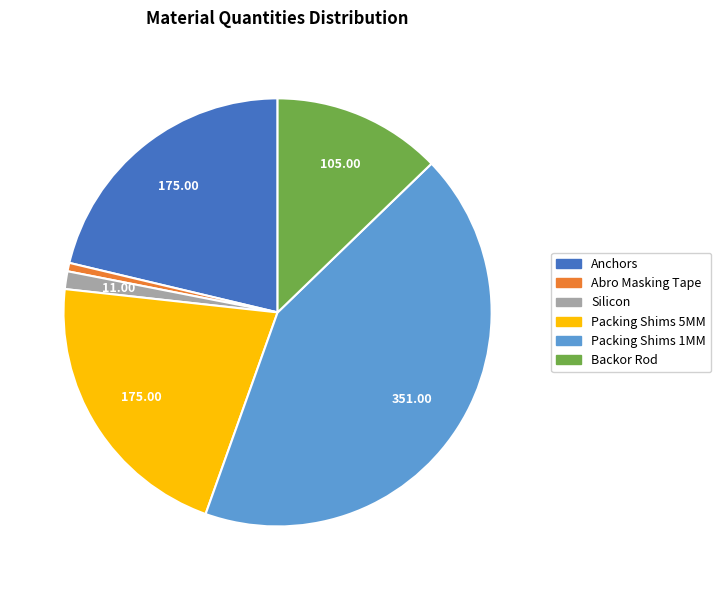

Combined, do Packing Shims 5MM and Abro Masking Tape account for over 50%?

No